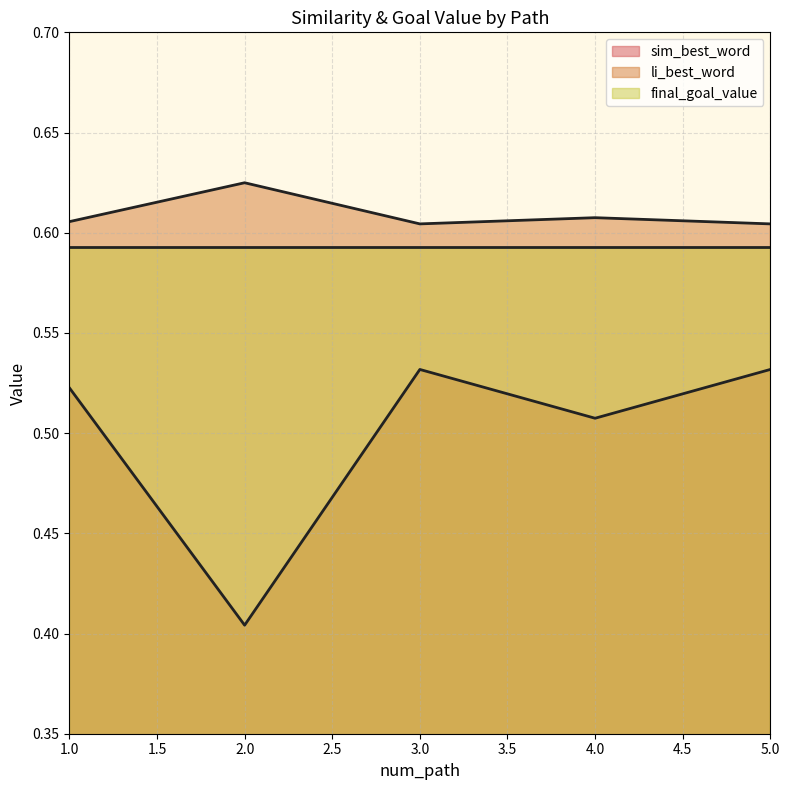

The li_best_word series shows 0.6 at 5. True or false?

True